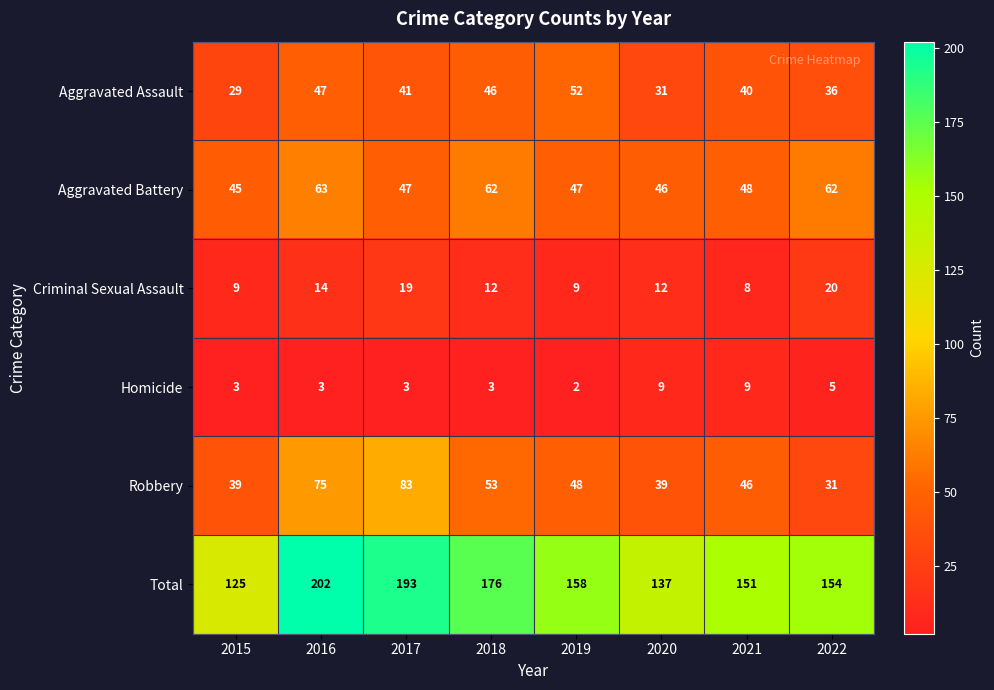

What is the spread (max minus min) of values at 2020?

128